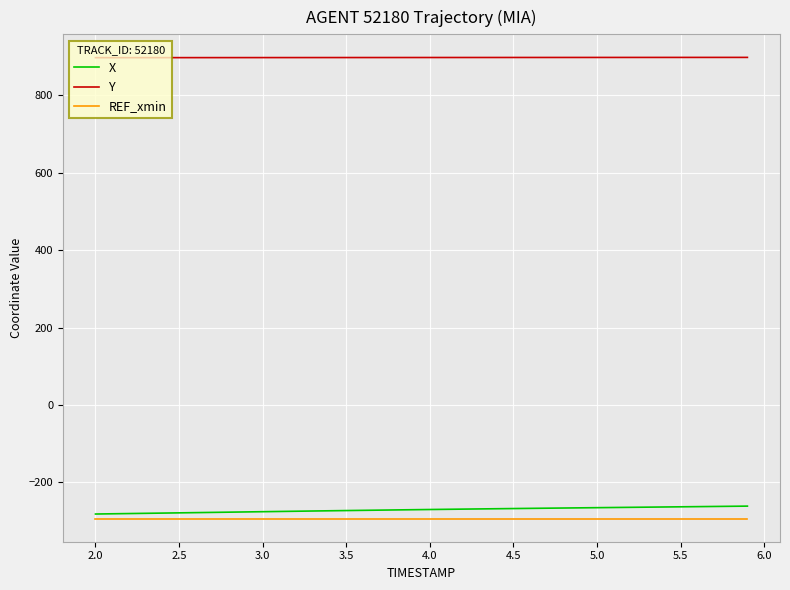

Which series has the largest total across all categories?

Y